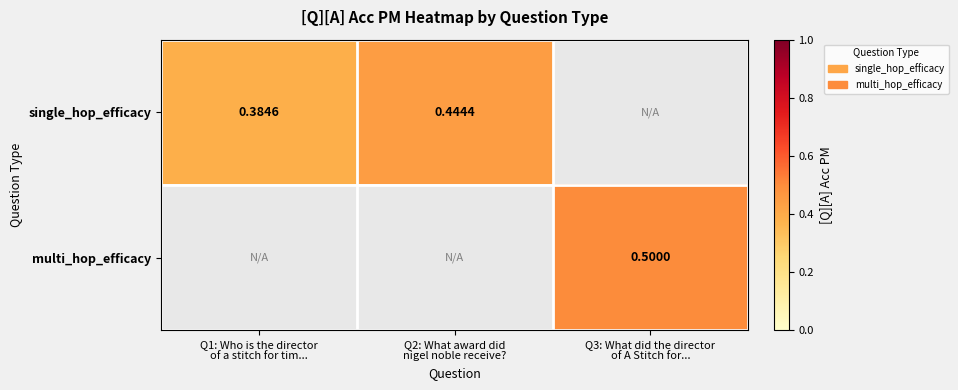

List the series in order of their peak value, lowest first.

single_hop_efficacy, multi_hop_efficacy